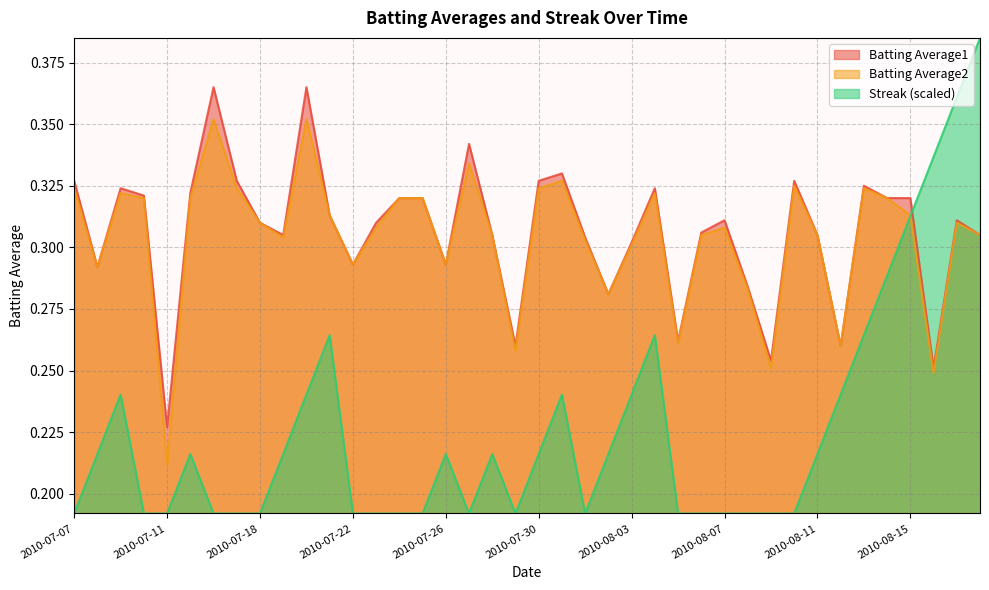

Where is the first local maximum for Batting Average1?

2010-07-09